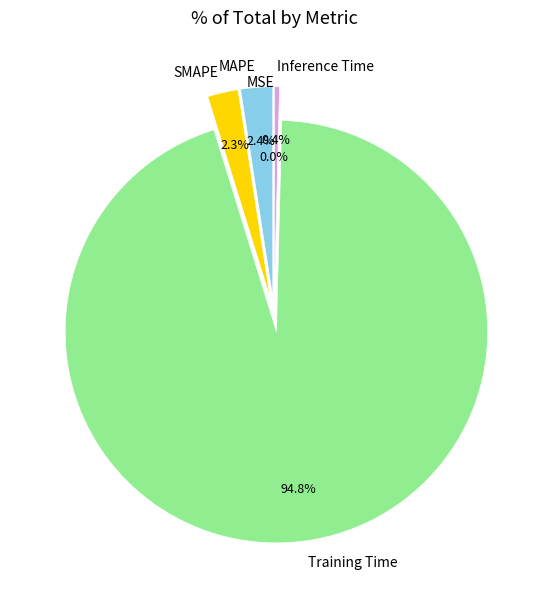

To the nearest percent, what is the combined percentage of Inference Time and MAPE?

3%